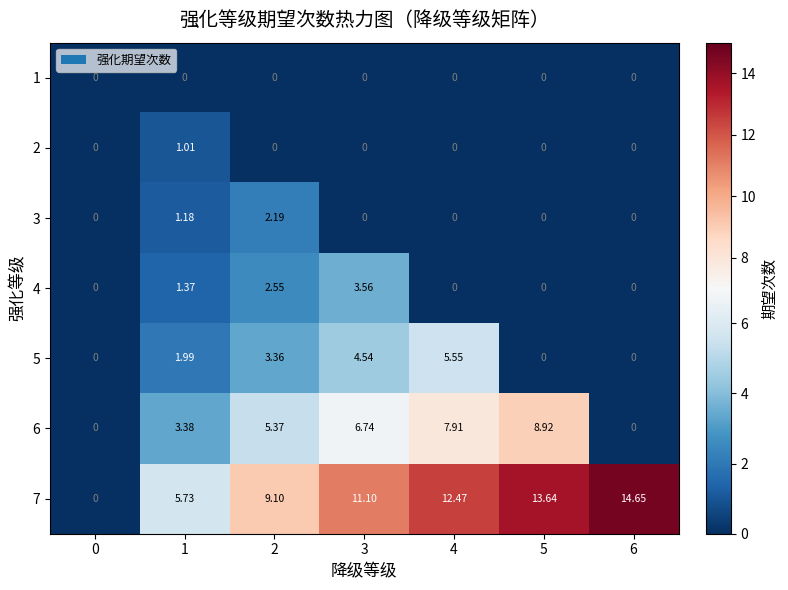

Is the value of 3 at 1 greater than the value of 2 at 1?

Yes